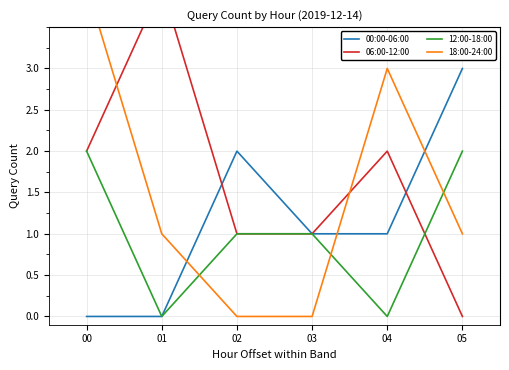

At how many categories does at least one series exceed 3?

2